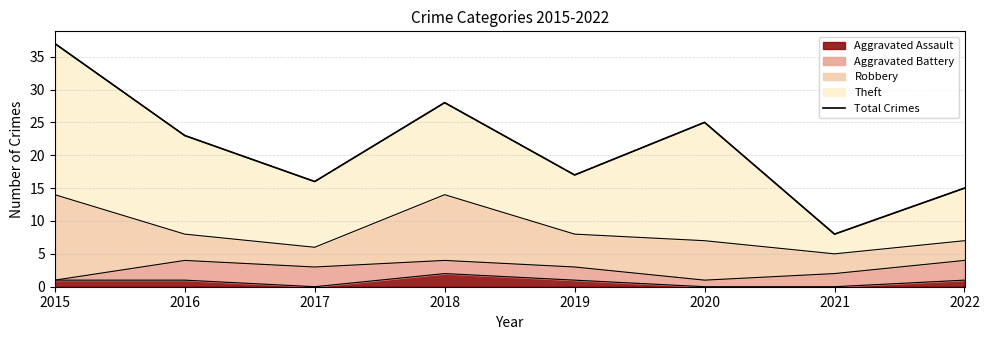

What is the difference between the values at 2018 and 2015?

9